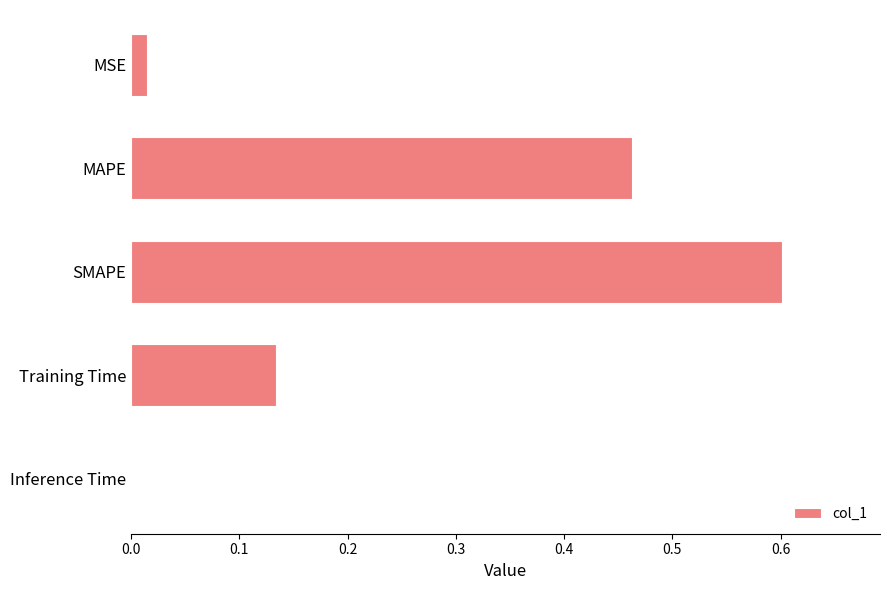

Read the value at SMAPE.

0.6